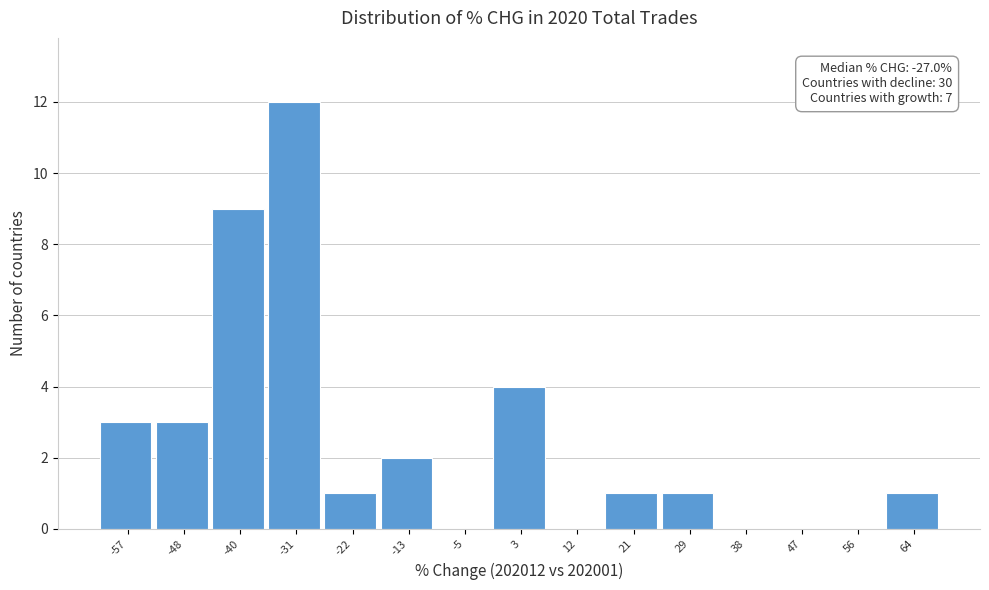

Reading right to left, what are all the values shown in this chart?

64=1	56=0	47=0	38=0	29=1	21=1	12=0	3=4	-5=0	-13=2	-22=1	-31=12	-40=9	-48=3	-57=3